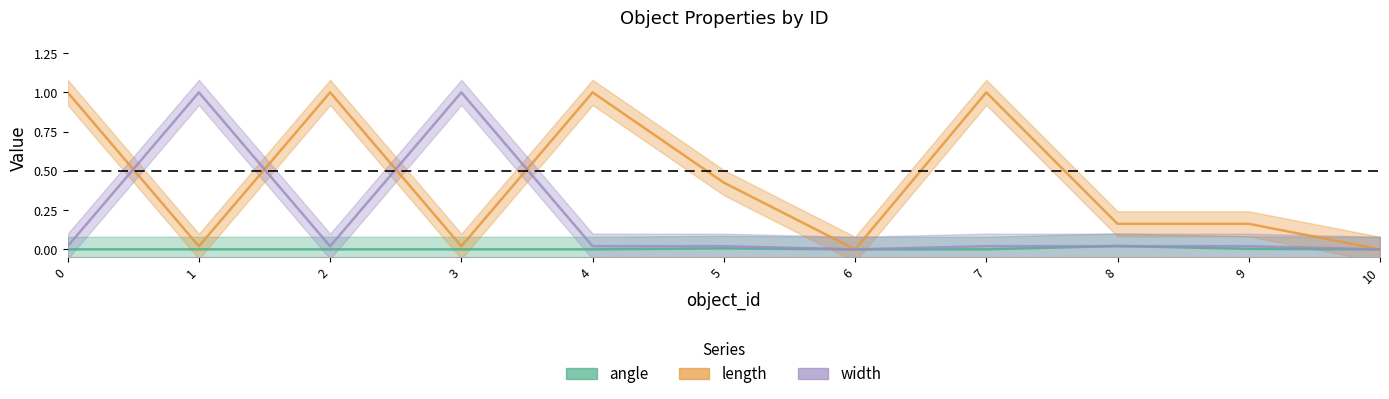

Which category has the highest value in the width series?

1